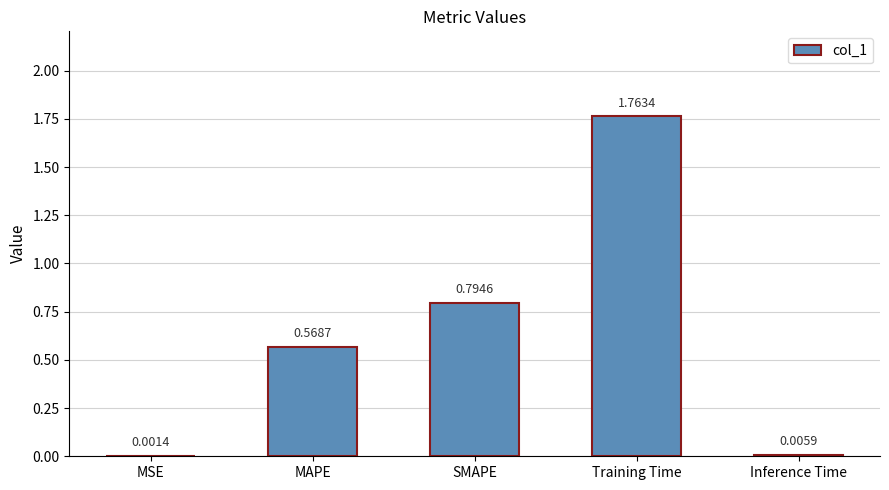

What is the sum of all values?

3.1